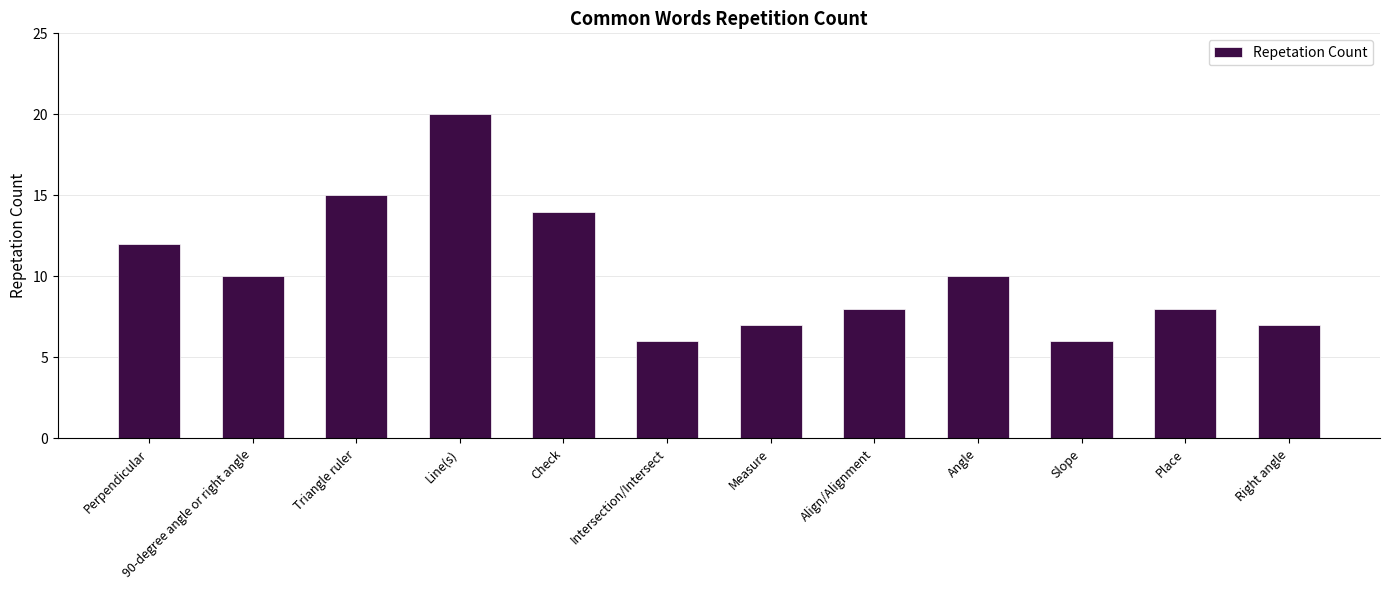

What value does the data have at Measure?

7